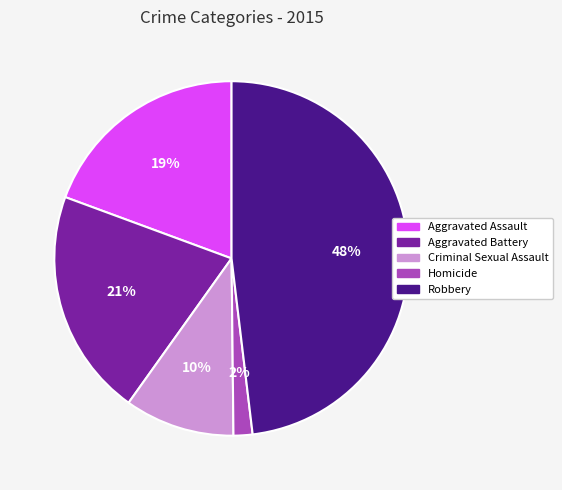

To the nearest percent, what is the average slice percentage?

20%